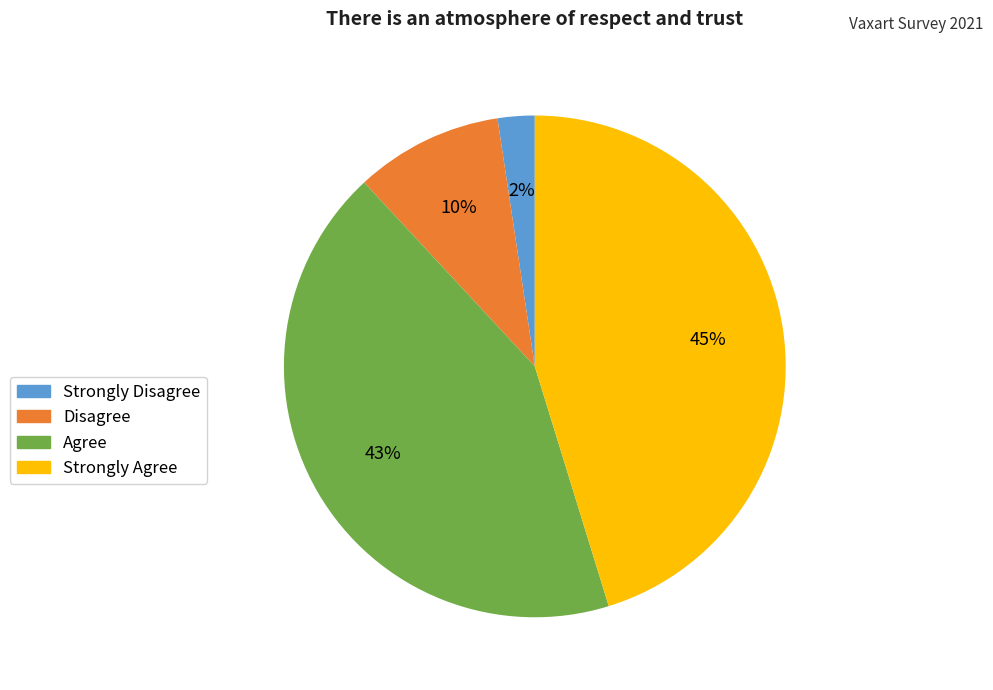

What is the largest slice in the pie chart?

Strongly Agree